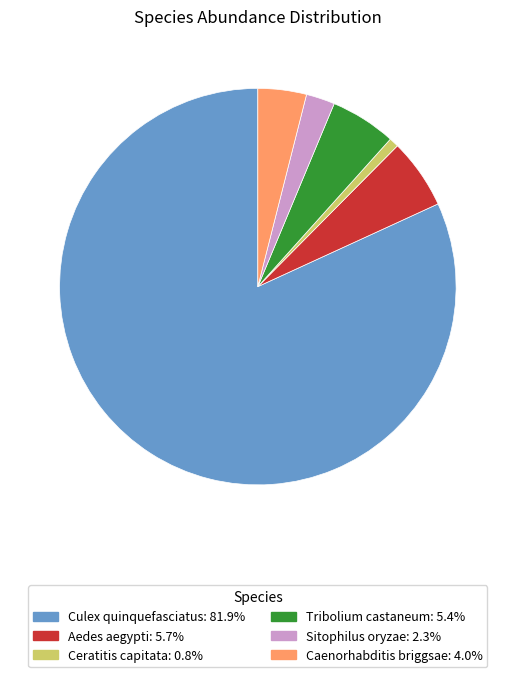

Between Sitophilus oryzae and Culex quinquefasciatus, which is larger?

Culex quinquefasciatus